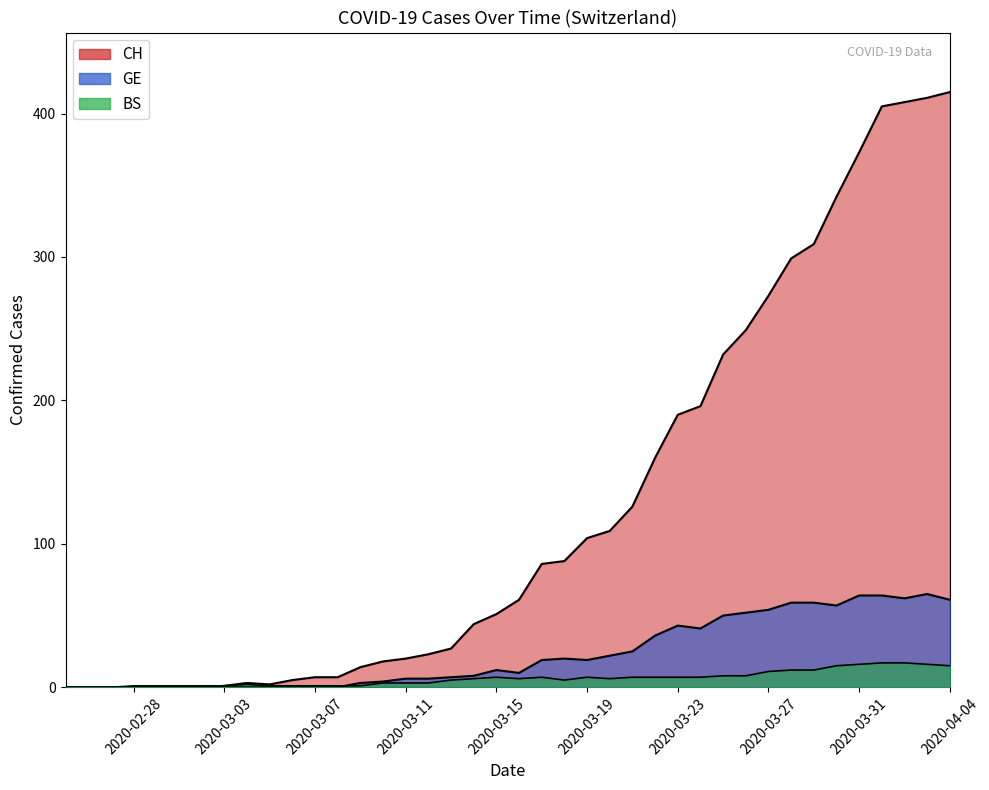

Does the chart display data point markers on the line(s)?

No